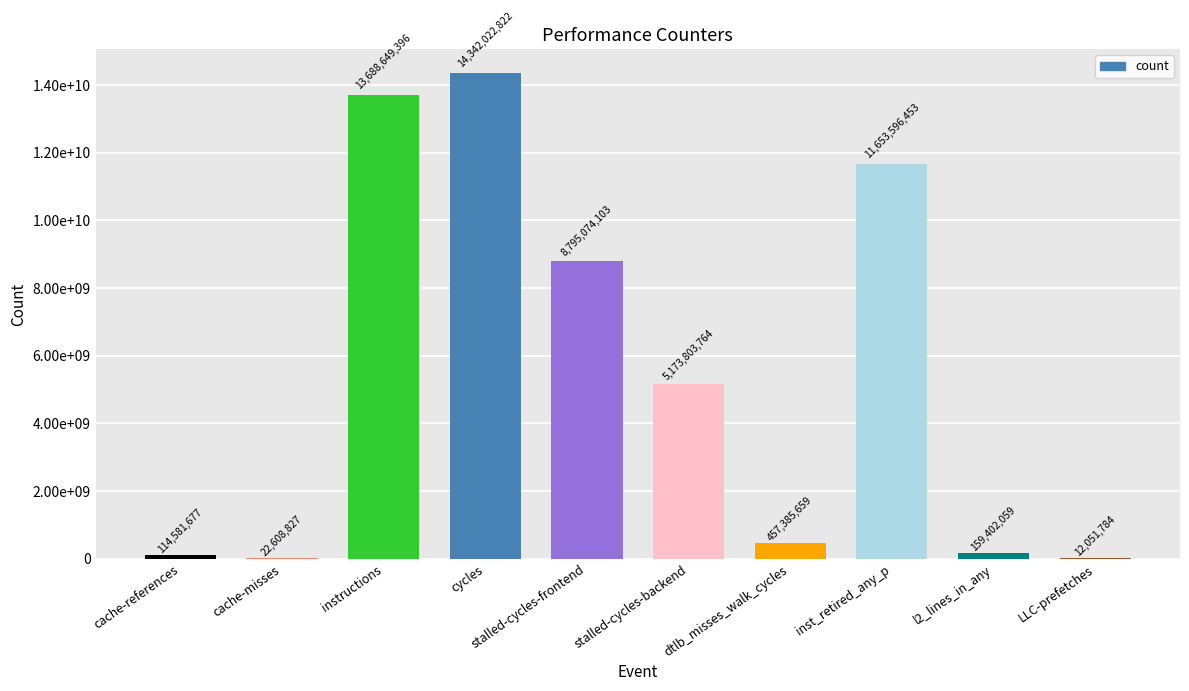

At which category does the chart reach its minimum across all series?

LLC-prefetches